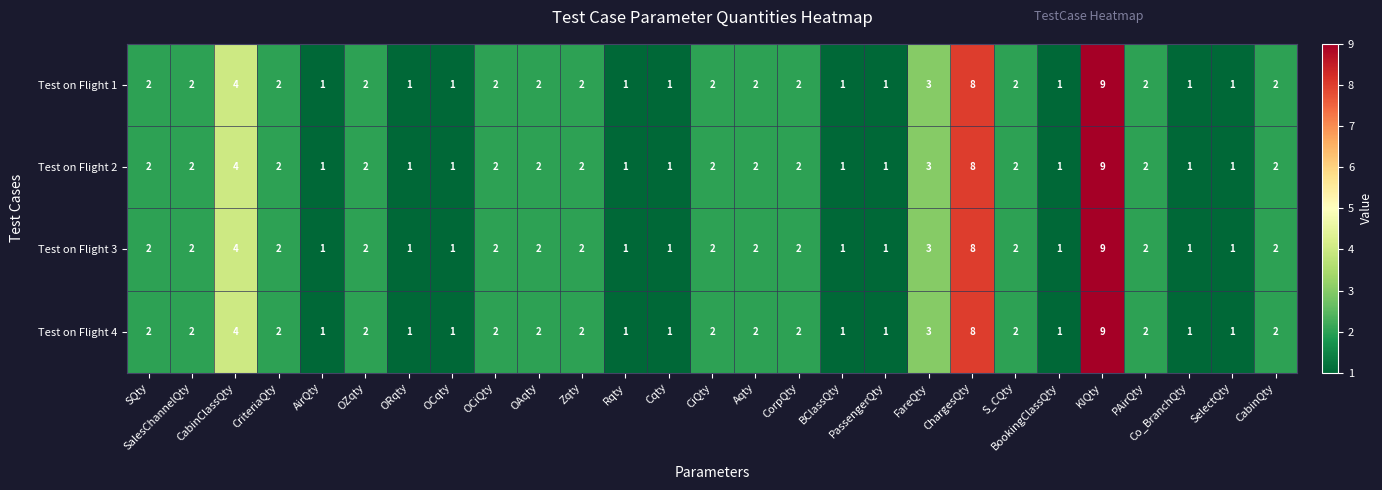

Is the value of Test on Flight 2 at OAqty greater than the value of Test on Flight 4 at ORqty?

Yes